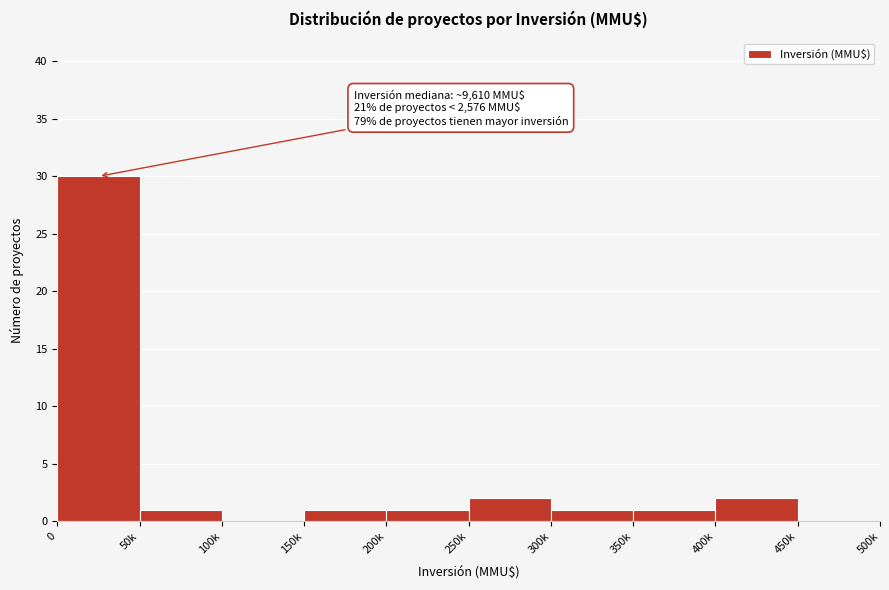

Reading right to left, extract all data points from this chart.

450k=0	400k=2	350k=1	300k=1	250k=2	200k=1	150k=1	100k=0	50k=1	0=30